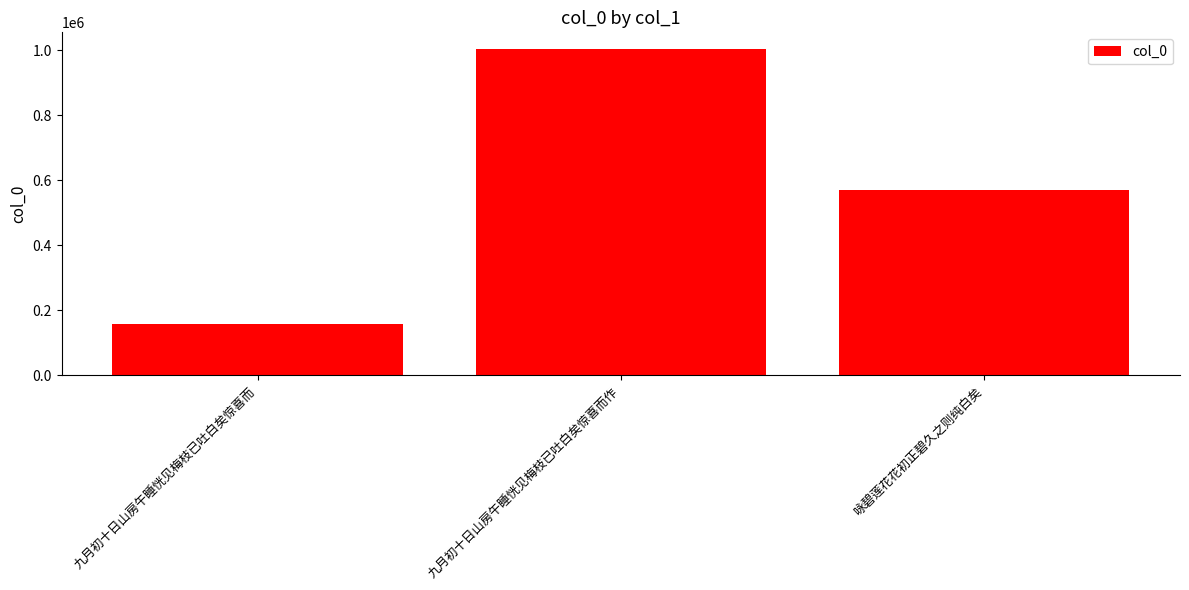

Read the value at 九月初十日山房午睡恍见梅枝已吐白矣惊喜而, to the nearest 10.

157730